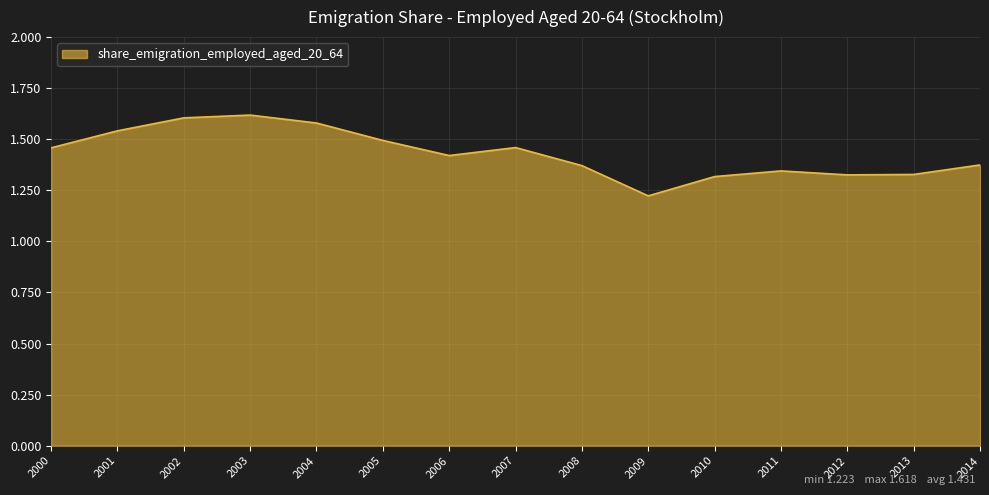

What is the change in value from 2002 to 2012?

-0.3